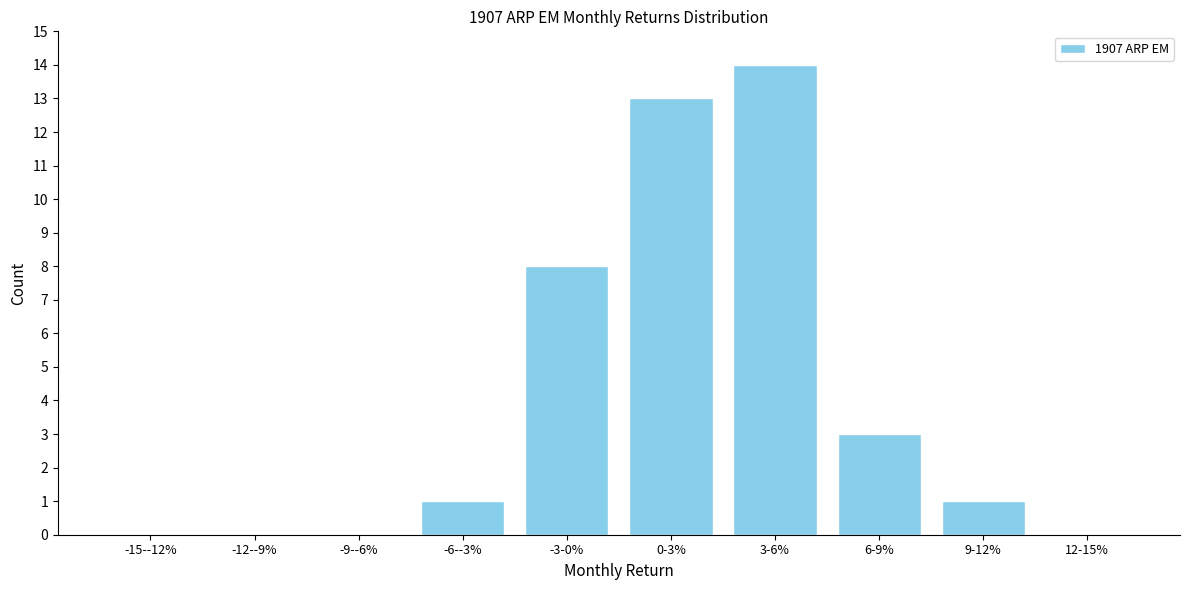

Reading left to right, what are all the values shown in this chart?

-15--12%=0	-12--9%=0	-9--6%=0	-6--3%=1	-3-0%=8	0-3%=13	3-6%=14	6-9%=3	9-12%=1	12-15%=0